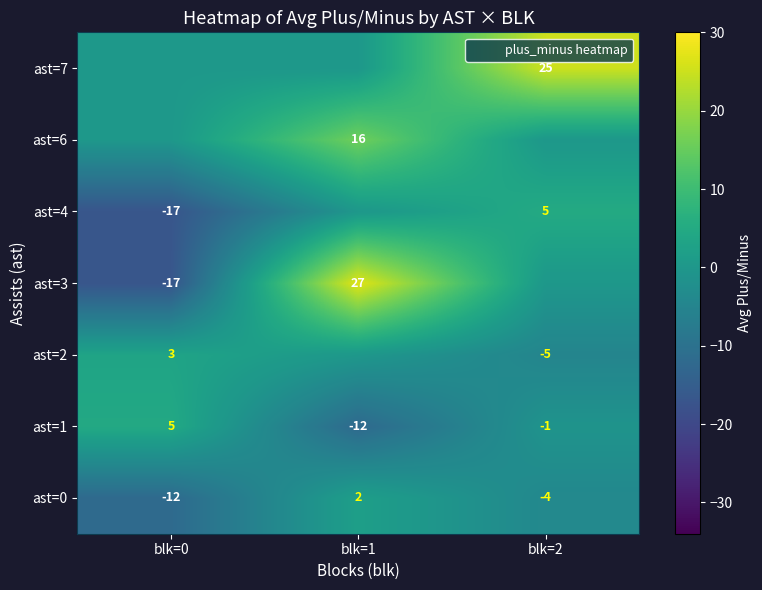

Is it true that ast=3 equals 27 at blk=1?

True